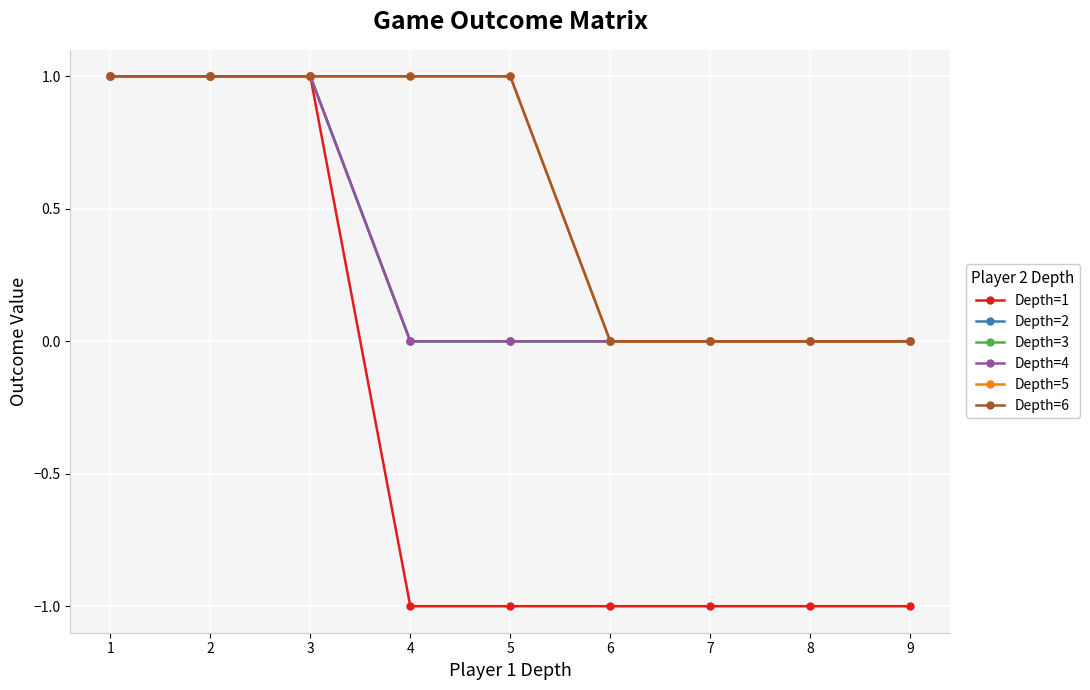

The Depth=1 series shows -1 at 8. True or false?

True